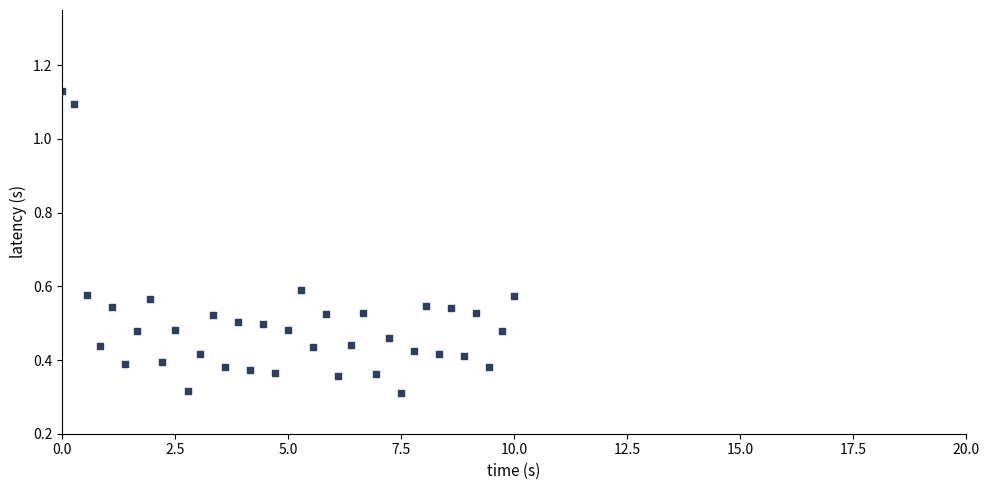

What is the range of X values (max minus min)?

10.0